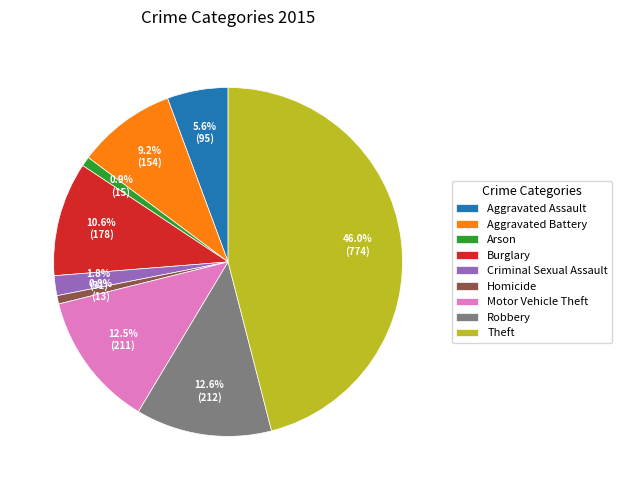

The Arson slice represents 1% of the pie. True or false?

True